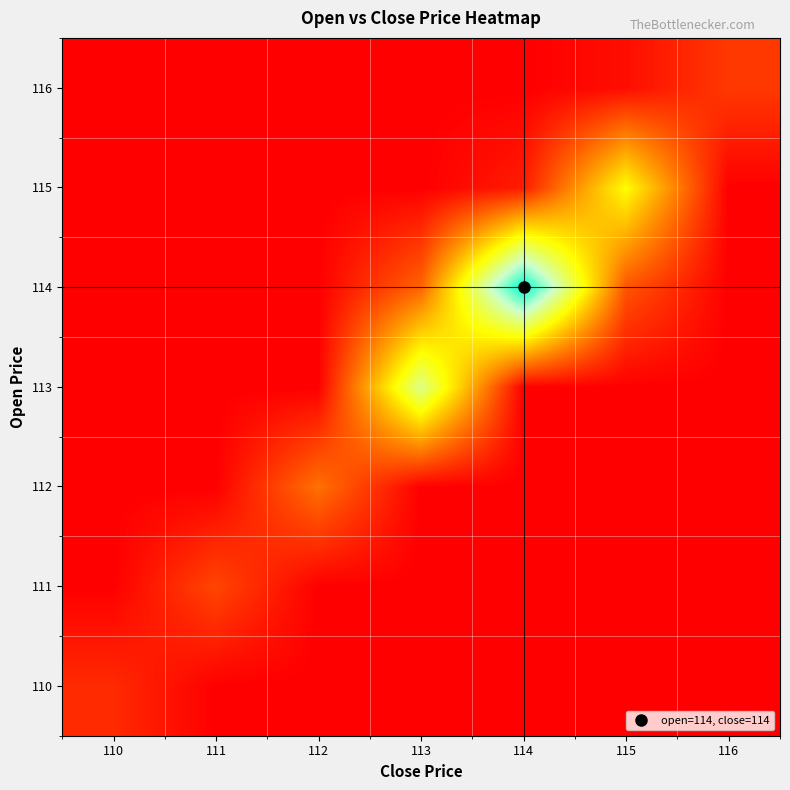

What is the total value across all series at 113?

155